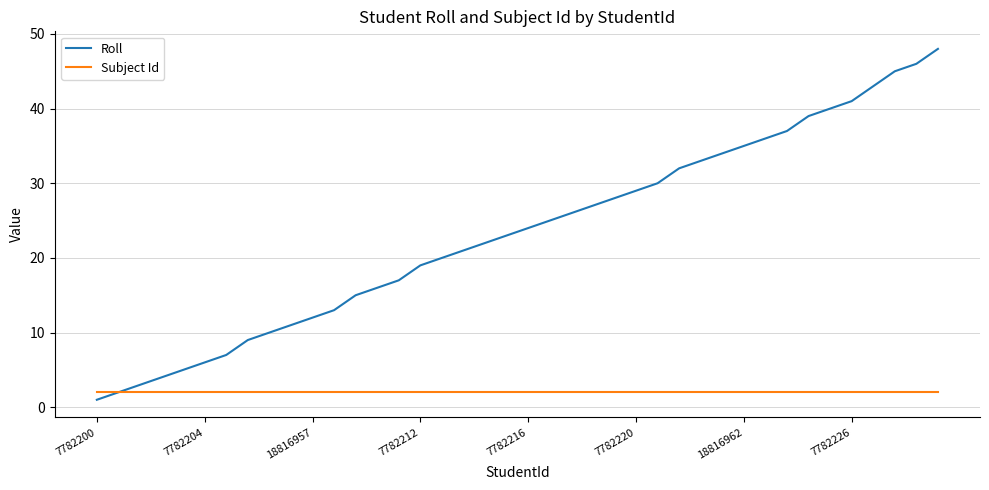

Which series has the widest spread of values?

Roll